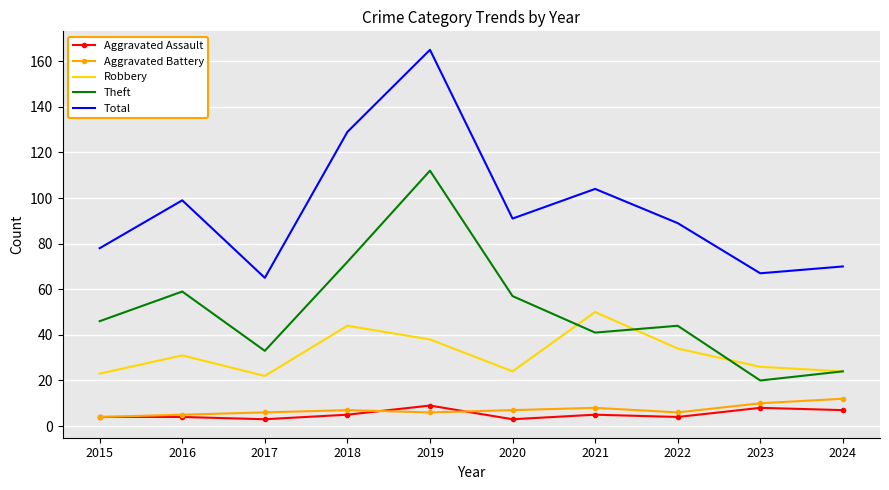

Reading left to right, what are all the values shown in this chart?

Aggravated Assault: 4	4	3	5	9	3	5	4	8	7
Aggravated Battery: 4	5	6	7	6	7	8	6	10	12
Robbery: 23	31	22	44	38	24	50	34	26	24
Theft: 46	59	33	72	112	57	41	44	20	24
Total: 78	99	65	129	165	91	104	89	67	70